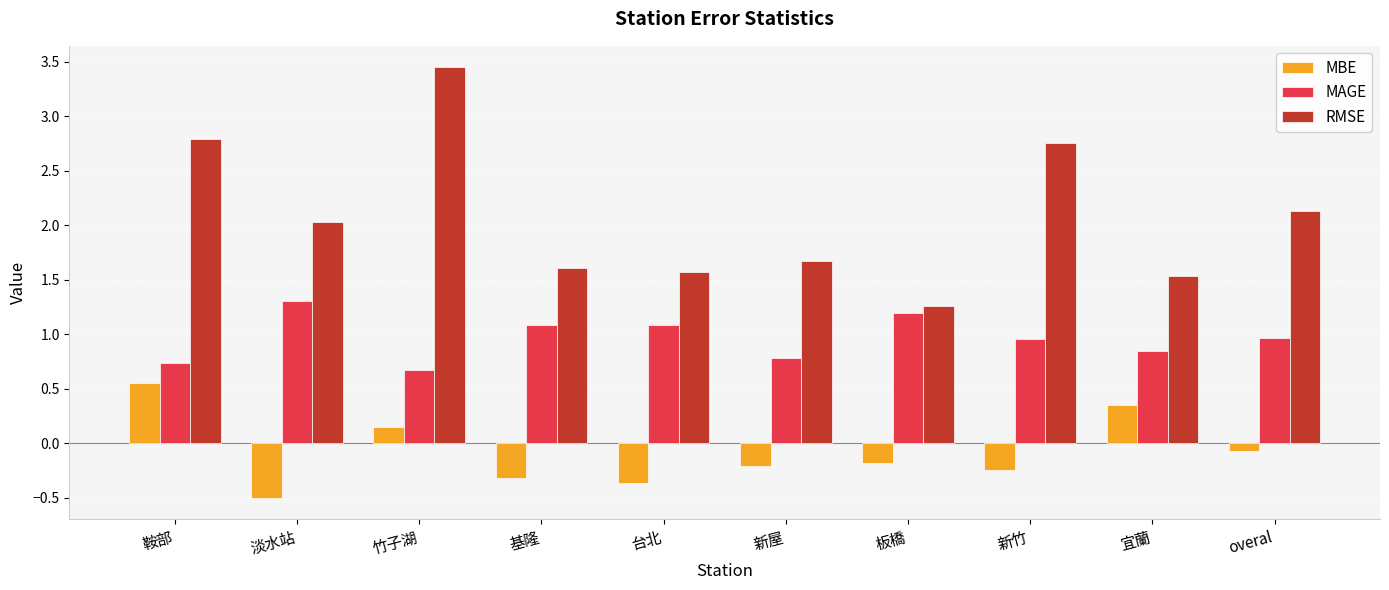

At which category is the sum across all series the highest?

竹子湖